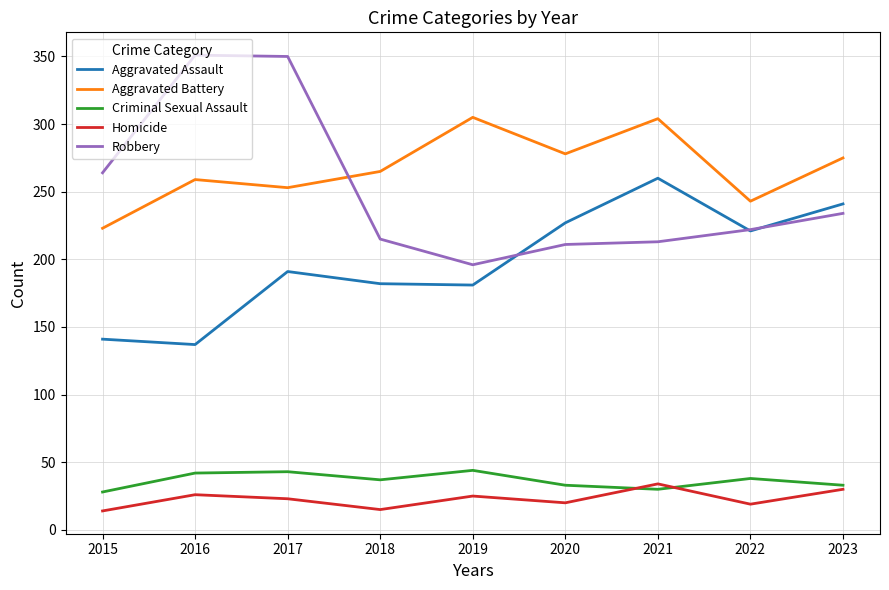

What is the difference between the second highest and second lowest values in the Robbery series?

139